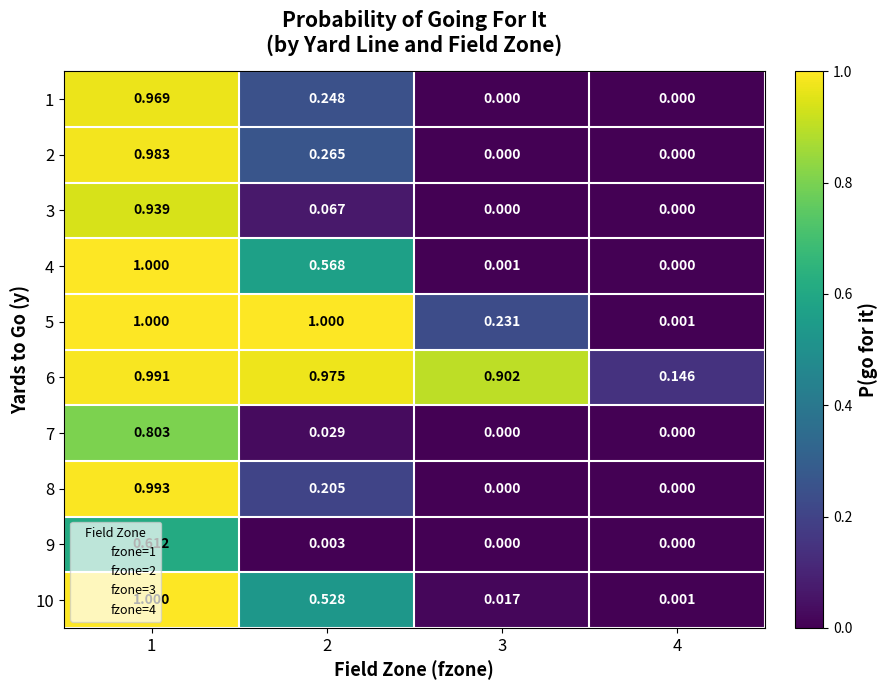

Is the value of 4 at 4 greater than the value of 9 at 2?

No